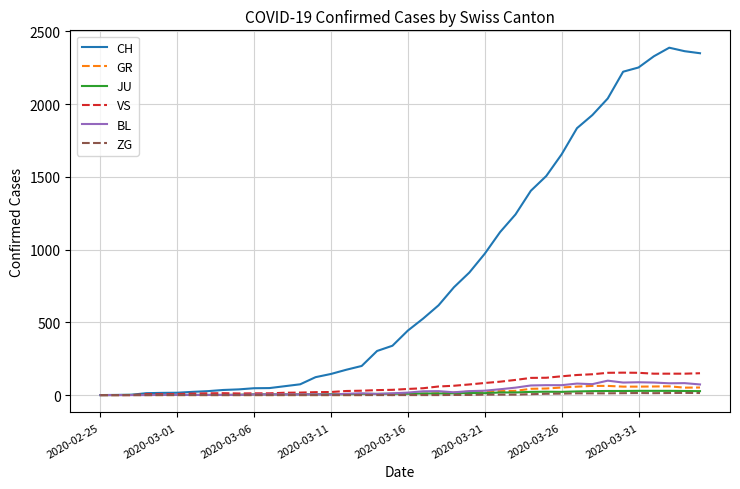

Which series has the largest total across all categories?

CH